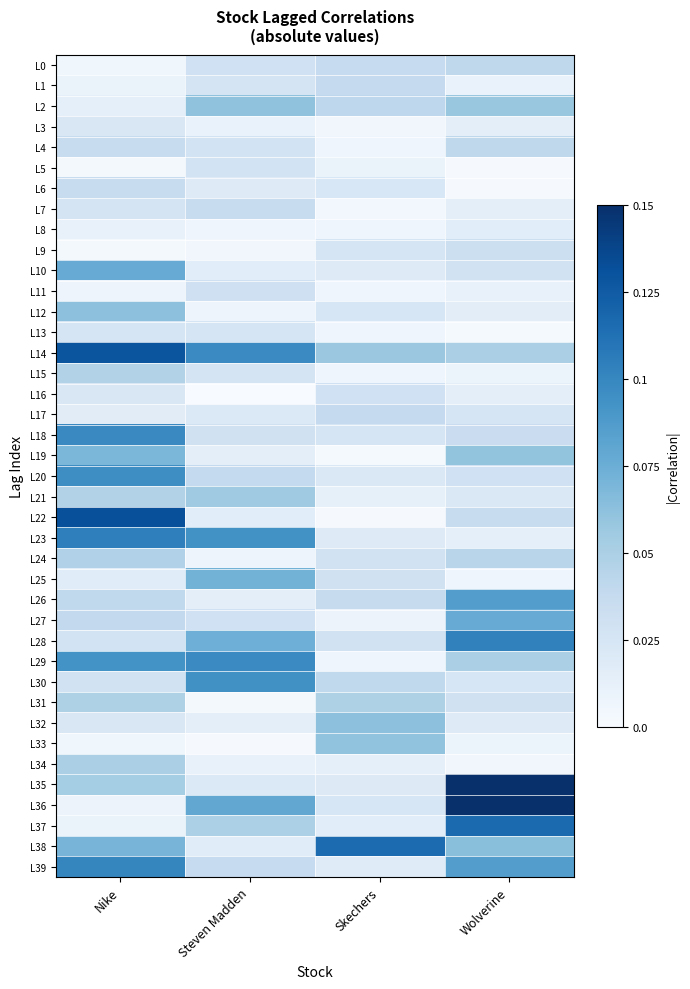

Reading left to right, extract all data points from this chart.

L0: Nike=0.0	Steven Madden=0.0	Skechers=0.0	Wolverine=0.0
L1: Nike=0.0	Steven Madden=0.0	Skechers=0.0	Wolverine=0.0
L2: Nike=0.0	Steven Madden=0.1	Skechers=0.0	Wolverine=0.1
L3: Nike=0.0	Steven Madden=0.0	Skechers=0.0	Wolverine=0.0
L4: Nike=0.0	Steven Madden=0.0	Skechers=0.0	Wolverine=0.0
L5: Nike=0.0	Steven Madden=0.0	Skechers=0.0	Wolverine=0.0
L6: Nike=0.0	Steven Madden=0.0	Skechers=0.0	Wolverine=0.0
L7: Nike=0.0	Steven Madden=0.0	Skechers=0.0	Wolverine=0.0
L8: Nike=0.0	Steven Madden=0.0	Skechers=0.0	Wolverine=0.0
L9: Nike=0.0	Steven Madden=0.0	Skechers=0.0	Wolverine=0.0
L10: Nike=0.1	Steven Madden=0.0	Skechers=0.0	Wolverine=0.0
L11: Nike=0.0	Steven Madden=0.0	Skechers=0.0	Wolverine=0.0
L12: Nike=0.1	Steven Madden=0.0	Skechers=0.0	Wolverine=0.0
L13: Nike=0.0	Steven Madden=0.0	Skechers=0.0	Wolverine=0.0
L14: Nike=0.1	Steven Madden=0.1	Skechers=0.1	Wolverine=0.0
L15: Nike=0.0	Steven Madden=0.0	Skechers=0.0	Wolverine=0.0
L16: Nike=0.0	Steven Madden=0.0	Skechers=0.0	Wolverine=0.0
L17: Nike=0.0	Steven Madden=0.0	Skechers=0.0	Wolverine=0.0
L18: Nike=0.1	Steven Madden=0.0	Skechers=0.0	Wolverine=0.0
L19: Nike=0.1	Steven Madden=0.0	Skechers=0.0	Wolverine=0.1
L20: Nike=0.1	Steven Madden=0.0	Skechers=0.0	Wolverine=0.0
L21: Nike=0.0	Steven Madden=0.1	Skechers=0.0	Wolverine=0.0
L22: Nike=0.1	Steven Madden=0.0	Skechers=0.0	Wolverine=0.0
L23: Nike=0.1	Steven Madden=0.1	Skechers=0.0	Wolverine=0.0
L24: Nike=0.0	Steven Madden=0.0	Skechers=0.0	Wolverine=0.0
L25: Nike=0.0	Steven Madden=0.1	Skechers=0.0	Wolverine=0.0
L26: Nike=0.0	Steven Madden=0.0	Skechers=0.0	Wolverine=0.1
L27: Nike=0.0	Steven Madden=0.0	Skechers=0.0	Wolverine=0.1
L28: Nike=0.0	Steven Madden=0.1	Skechers=0.0	Wolverine=0.1
L29: Nike=0.1	Steven Madden=0.1	Skechers=0.0	Wolverine=0.0
L30: Nike=0.0	Steven Madden=0.1	Skechers=0.0	Wolverine=0.0
L31: Nike=0.0	Steven Madden=0.0	Skechers=0.0	Wolverine=0.0
L32: Nike=0.0	Steven Madden=0.0	Skechers=0.1	Wolverine=0.0
L33: Nike=0.0	Steven Madden=0.0	Skechers=0.1	Wolverine=0.0
L34: Nike=0.0	Steven Madden=0.0	Skechers=0.0	Wolverine=0.0
L35: Nike=0.1	Steven Madden=0.0	Skechers=0.0	Wolverine=0.2
L36: Nike=0.0	Steven Madden=0.1	Skechers=0.0	Wolverine=0.2
L37: Nike=0.0	Steven Madden=0.0	Skechers=0.0	Wolverine=0.1
L38: Nike=0.1	Steven Madden=0.0	Skechers=0.1	Wolverine=0.1
L39: Nike=0.1	Steven Madden=0.0	Skechers=0.0	Wolverine=0.1